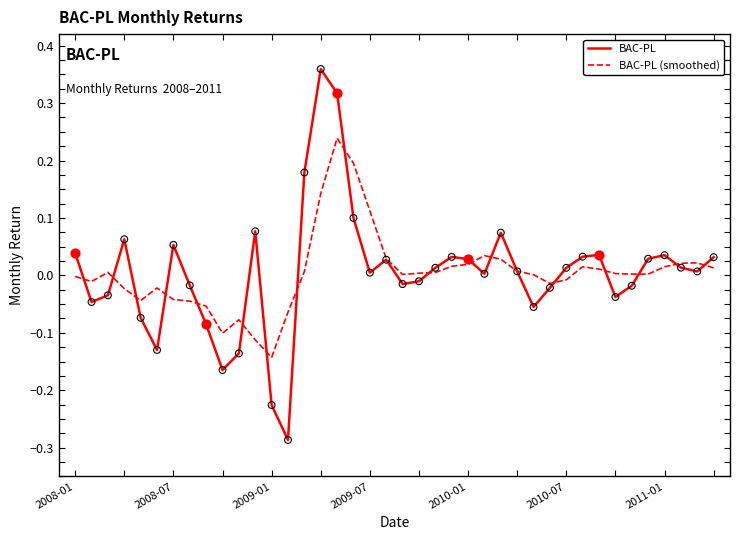

List the series in order of their peak value, lowest first.

BAC-PL (smoothed), BAC-PL